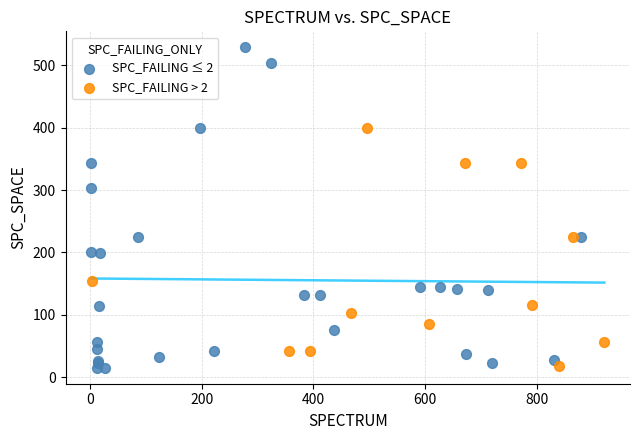

Which series reaches the maximum Y coordinate?

SPC_FAILING ≤ 2